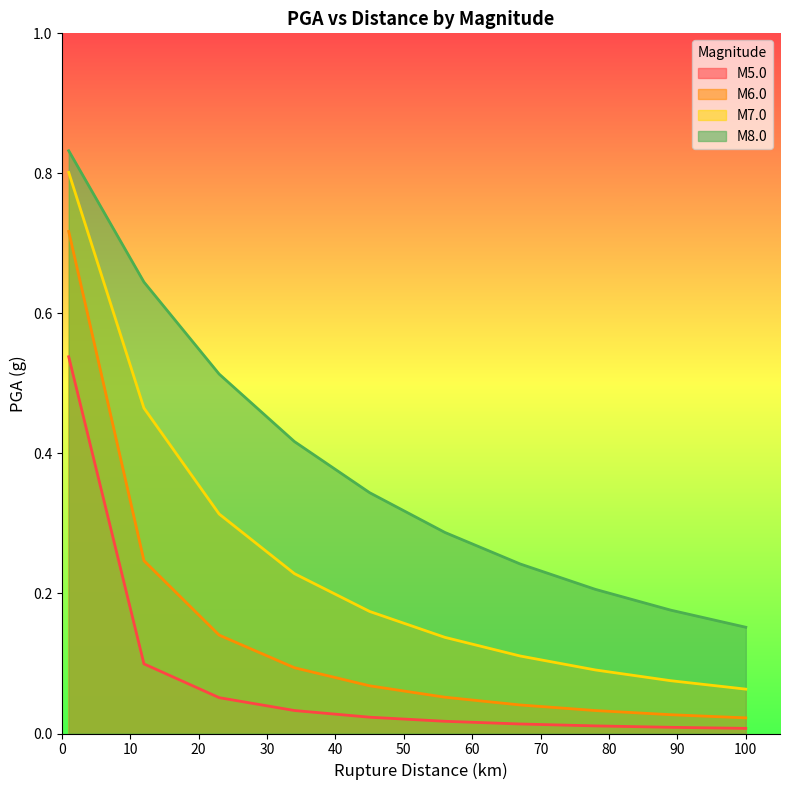

At which category is the sum across all series the highest?

1.0